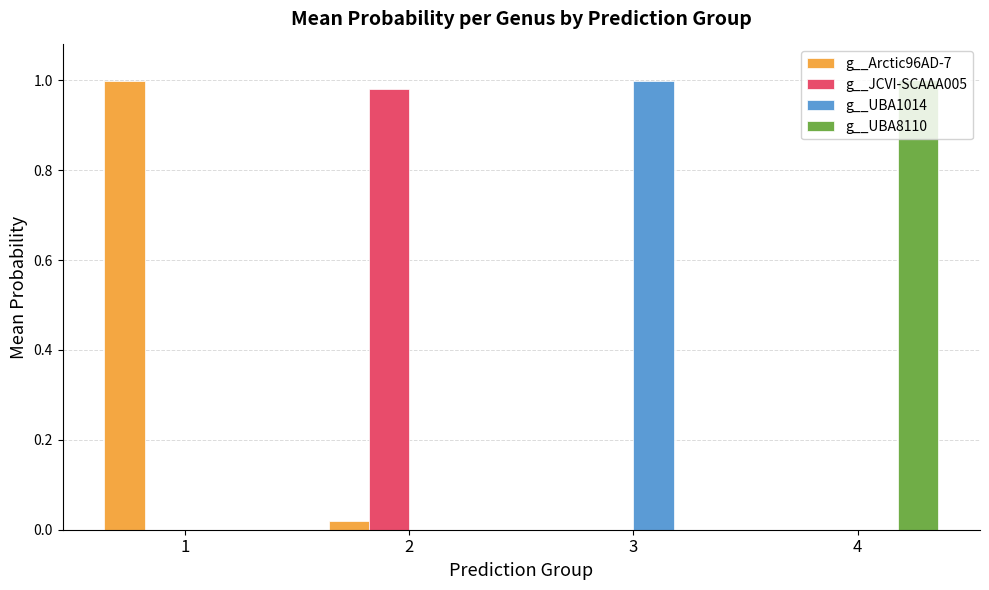

Is it true that g__UBA1014 equals 1.4 at 3?

False